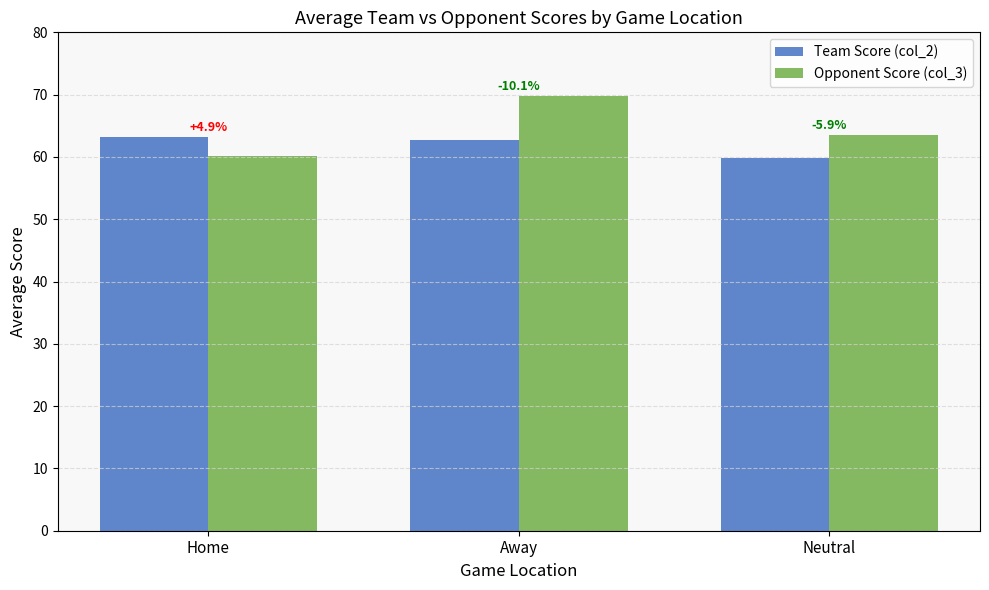

The value of Team Score (col_2) at Away is 62.8. True or false?

True